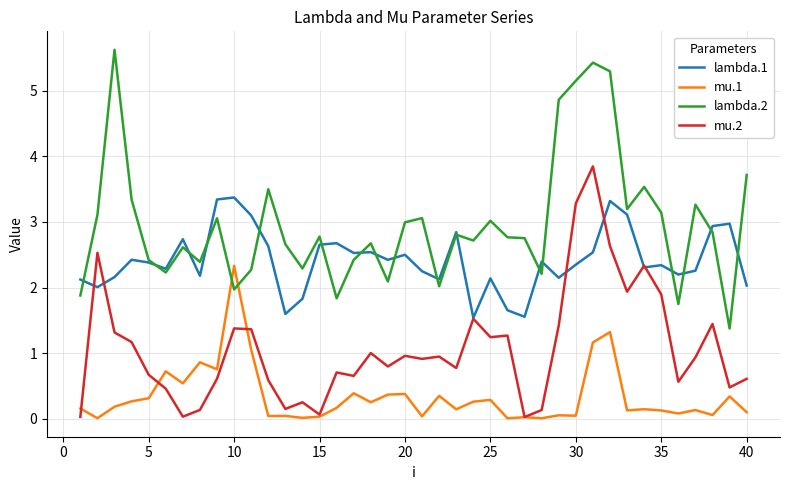

Rank the series by their maximum value, from lowest to highest.

mu.1, lambda.1, mu.2, lambda.2